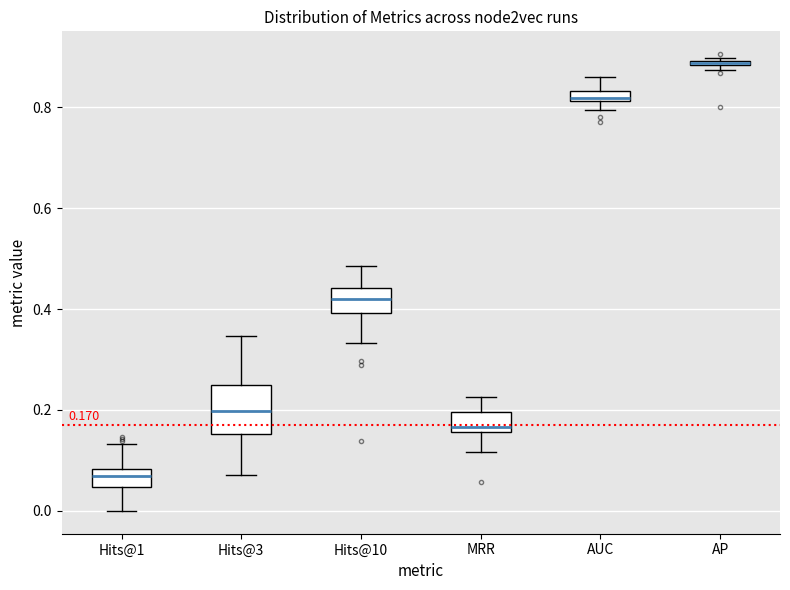

Comparing the boxes themselves (not the whiskers), which one is the tallest?

Hits@3